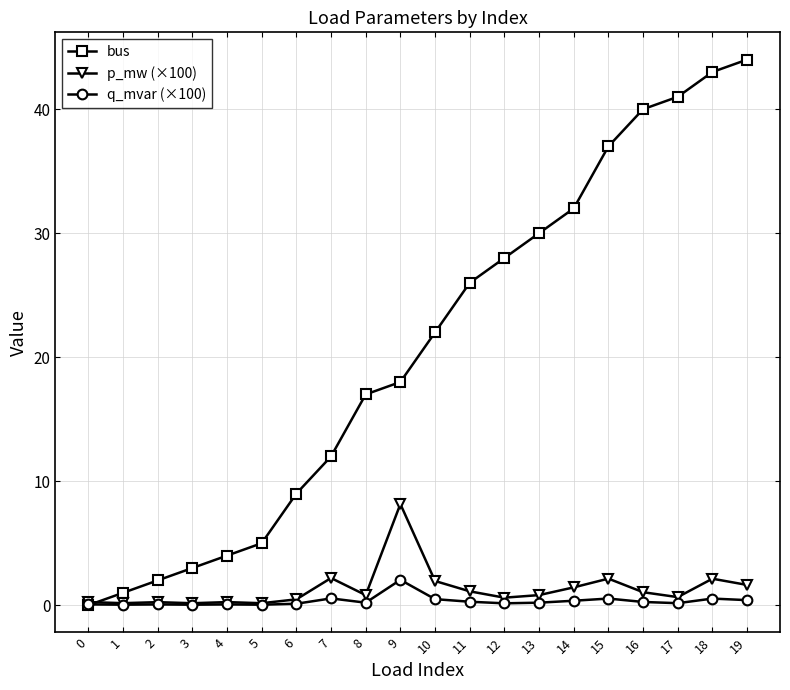

True or false: bus has a value of 5.0 at 5.

True